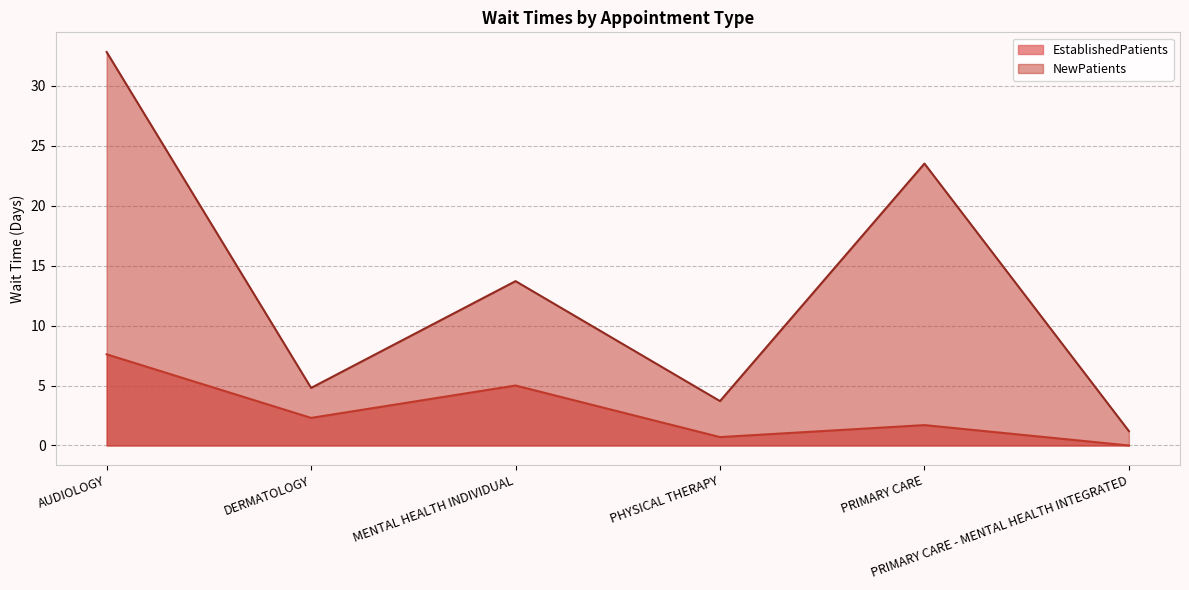

At which category is the sum across all series the highest?

AUDIOLOGY